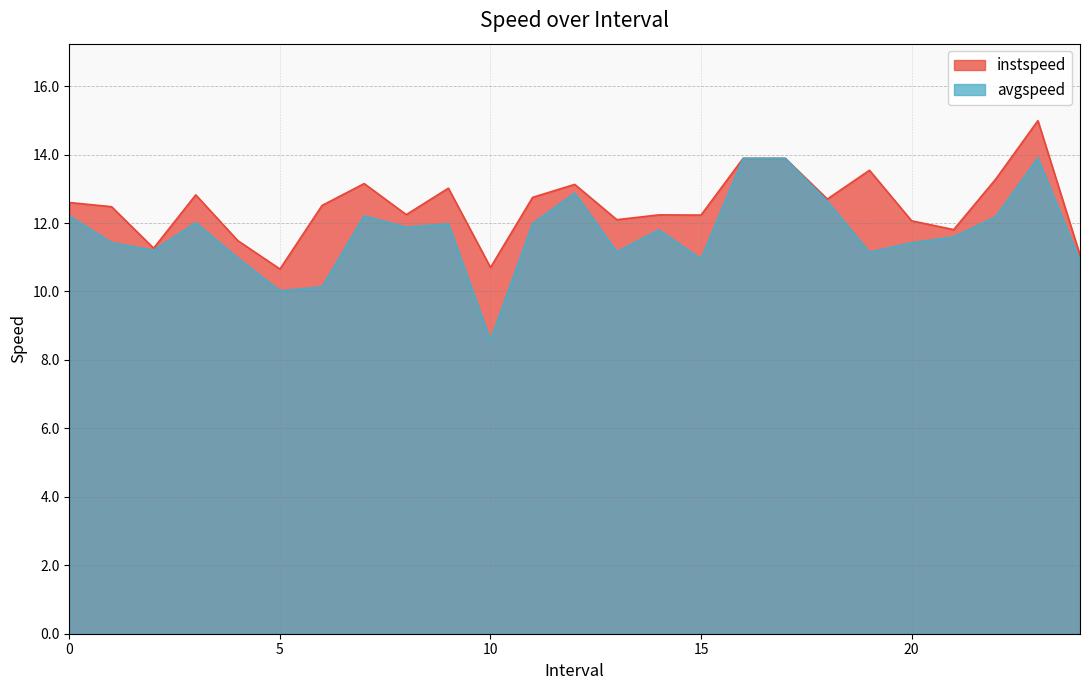

What is the difference between the maximum and minimum values in the instspeed series?

4.3